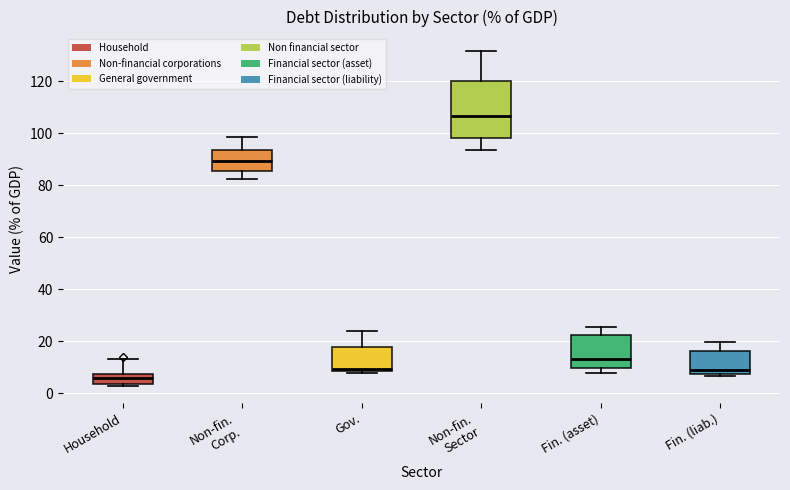

Reading left to right, transcribe this box plot: for each box, give where its median line is, the range the box spans, and where its two whiskers end, as read against the y-axis. The values are not printed on the chart, so give them approximately, as read against the axis.

Household: median 6, box 4 to 8, whiskers 2 to 14
Non-fin. Corp.: median 90, box 86 to 94, whiskers 82 to 98
Gov.: median 10, box 8 to 18, whiskers 8 (just below the box's lower edge) to 24
Non-fin. Sector: median 106, box 98 to 120, whiskers 94 to 132
Fin. (asset): median 14, box 10 to 22, whiskers 8 to 26
Fin. (liab.): median 8 (just above the box's lower edge), box 8 to 16, whiskers 6 to 20